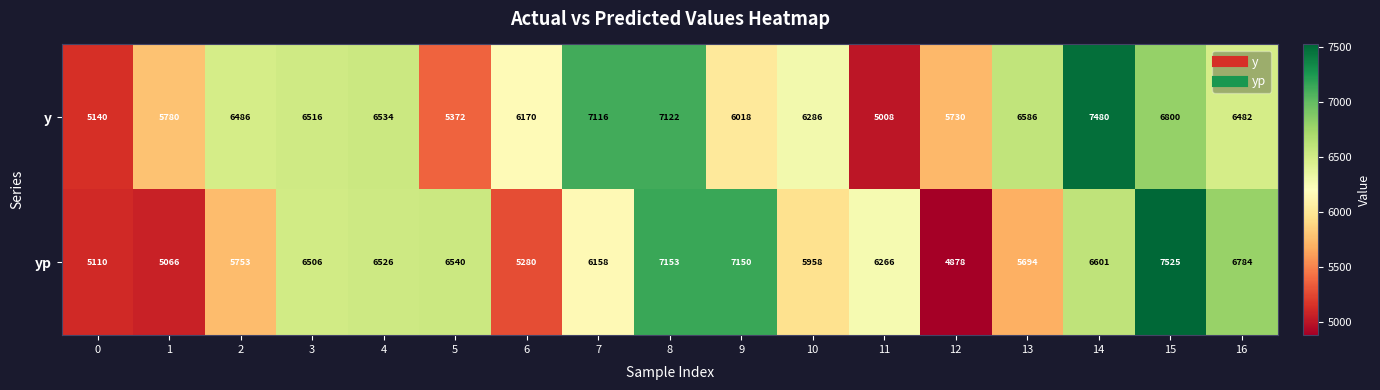

What is the highest value of the y series?

7480